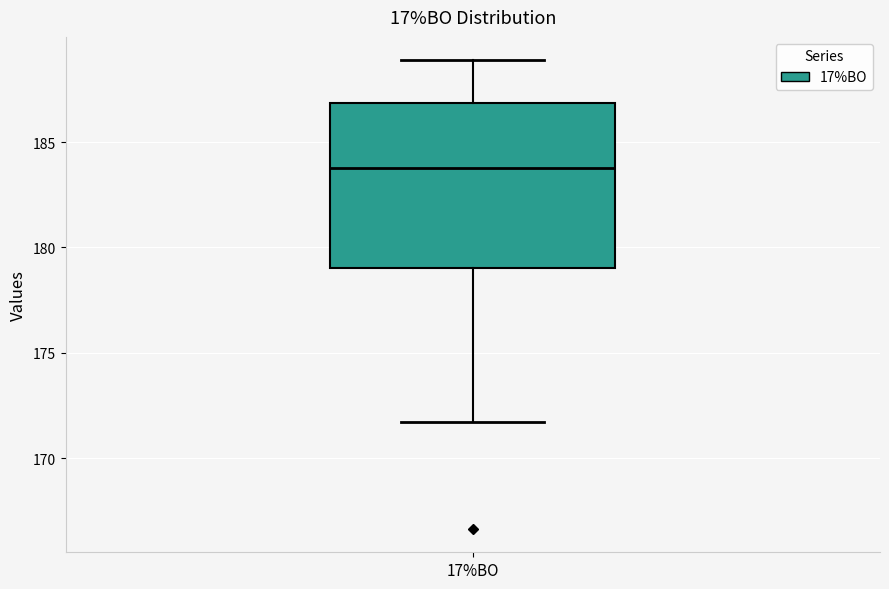

Transcribe this box plot: give where the median line is, the range the box spans, and where the two whiskers end, as read against the y-axis. The values are not printed on the chart, so give them approximately, as read against the axis.

median 184.0, box 179.0 to 187.0, whiskers 171.5 to 189.0